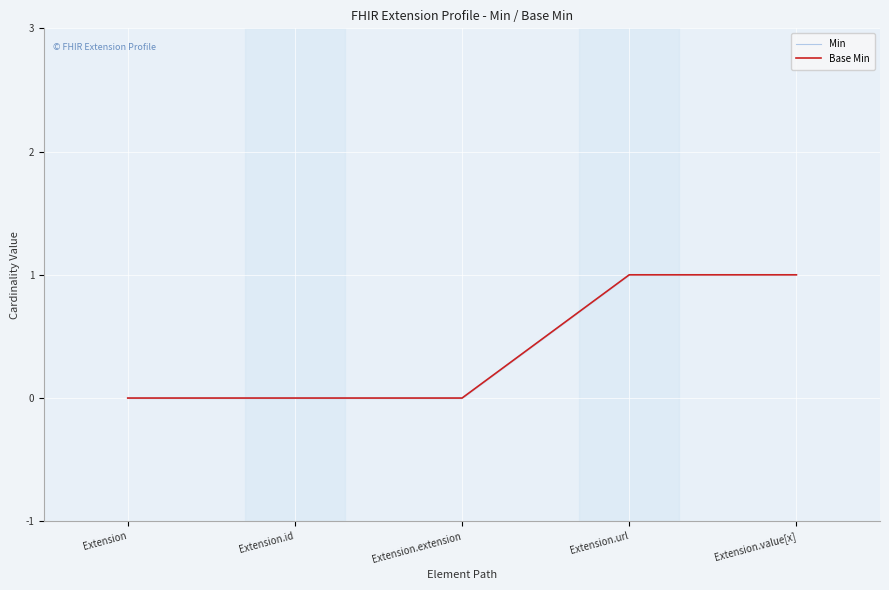

List the labels in order of Base Min value, smallest first.

Extension, Extension.id, Extension.extension, Extension.url, Extension.value[x]